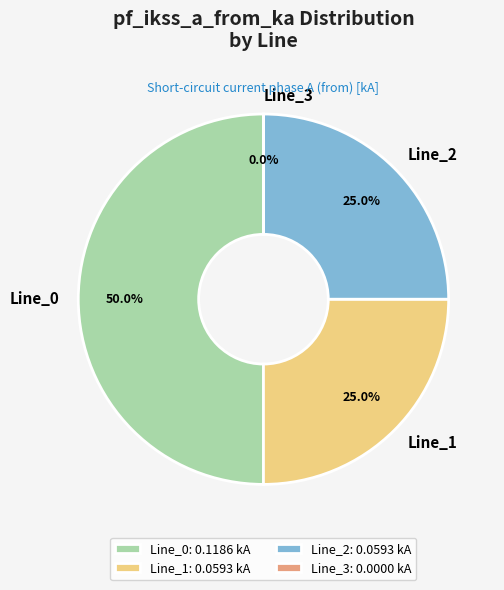

To the nearest percent, what percentage of the pie is Line_2?

25%